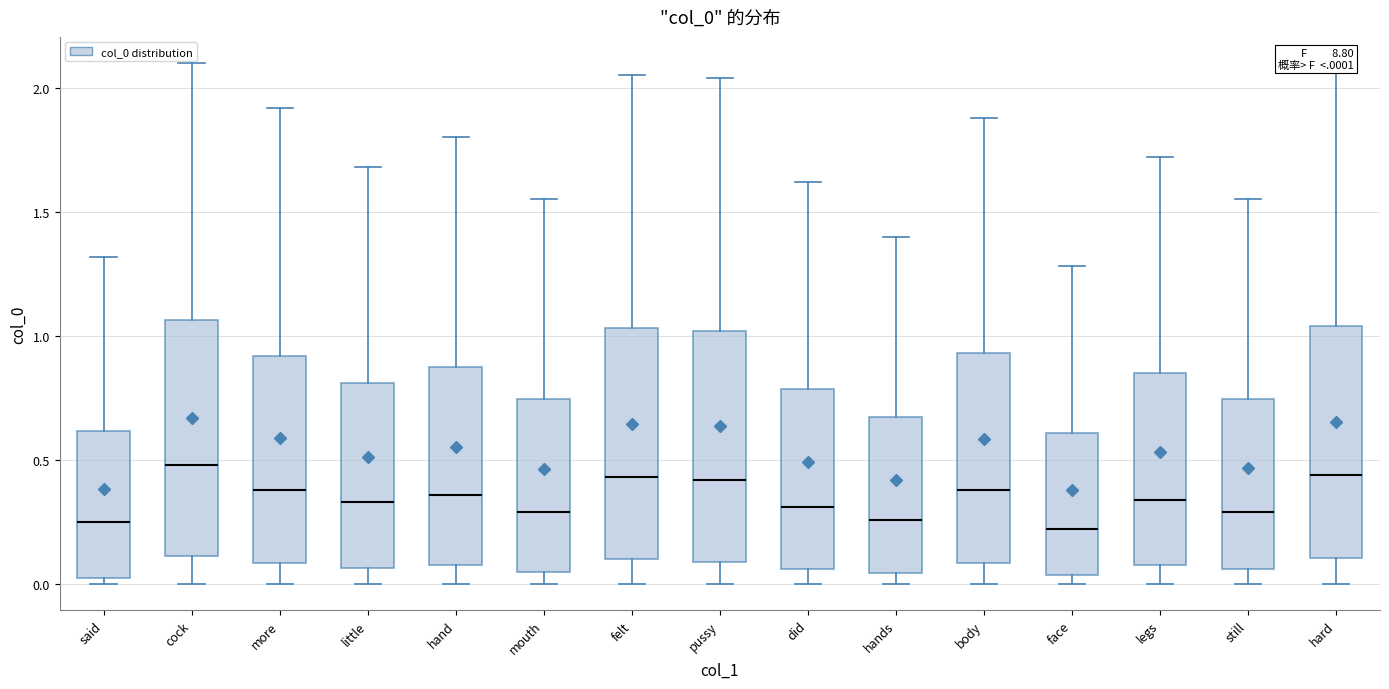

Reading left to right, transcribe this box plot: for each box, give where its median line is, the range the box spans, and where its two whiskers end, as read against the y-axis. The values are not printed on the chart, so give them approximately, as read against the axis.

said: median 0.25, box 0.05 to 0.60, whiskers 0.00 to 1.30
cock: median 0.50, box 0.10 to 1.05, whiskers 0.00 to 2.10
more: median 0.40, box 0.10 to 0.90, whiskers 0.00 to 1.90
little: median 0.35, box 0.05 to 0.80, whiskers 0.00 to 1.70
hand: median 0.35, box 0.10 to 0.90, whiskers 0.00 to 1.80
mouth: median 0.30, box 0.05 to 0.75, whiskers 0.00 to 1.55
felt: median 0.45, box 0.10 to 1.05, whiskers 0.00 to 2.05
pussy: median 0.40, box 0.10 to 1.00, whiskers 0.00 to 2.05
did: median 0.30, box 0.05 to 0.80, whiskers 0.00 to 1.60
hands: median 0.25, box 0.05 to 0.70, whiskers 0.00 to 1.40
body: median 0.40, box 0.10 to 0.95, whiskers 0.00 to 1.90
face: median 0.20, box 0.05 to 0.60, whiskers 0.00 to 1.30
legs: median 0.35, box 0.10 to 0.85, whiskers 0.00 to 1.70
still: median 0.30, box 0.05 to 0.75, whiskers 0.00 to 1.55
hard: median 0.45, box 0.10 to 1.05, whiskers 0.00 to 2.05